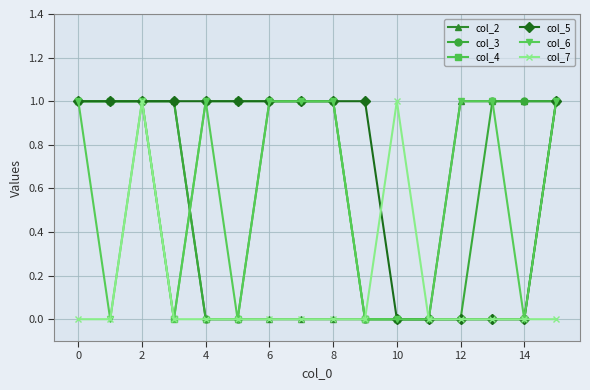

Which series has the largest total across all categories?

col_5